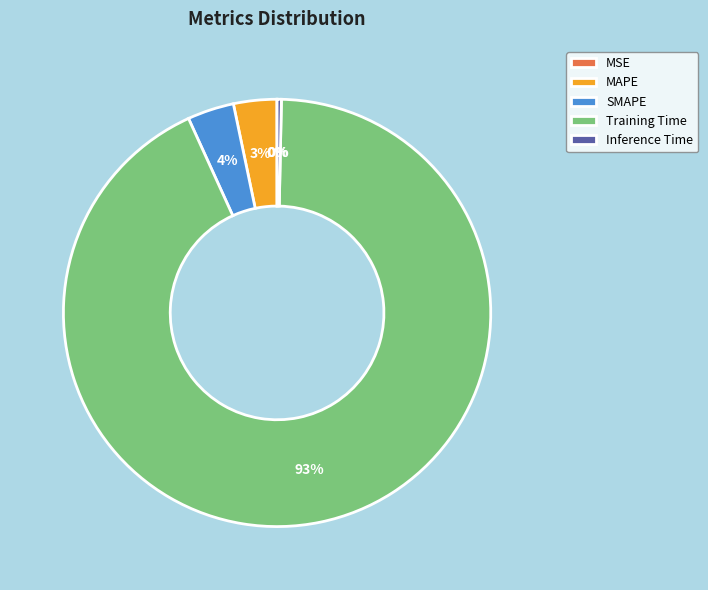

What is the largest slice in the pie chart?

Training Time